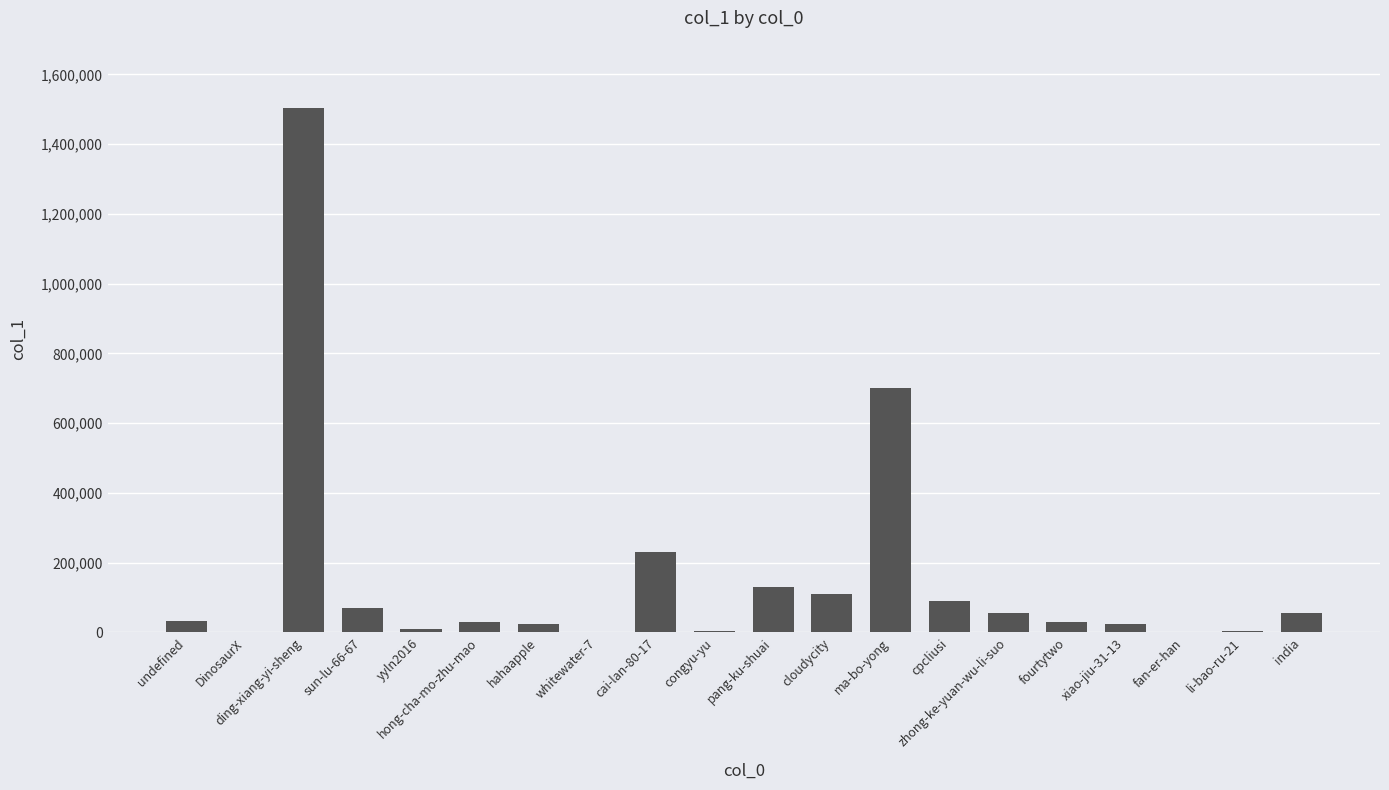

What is the maximum value shown in the chart?

1504200